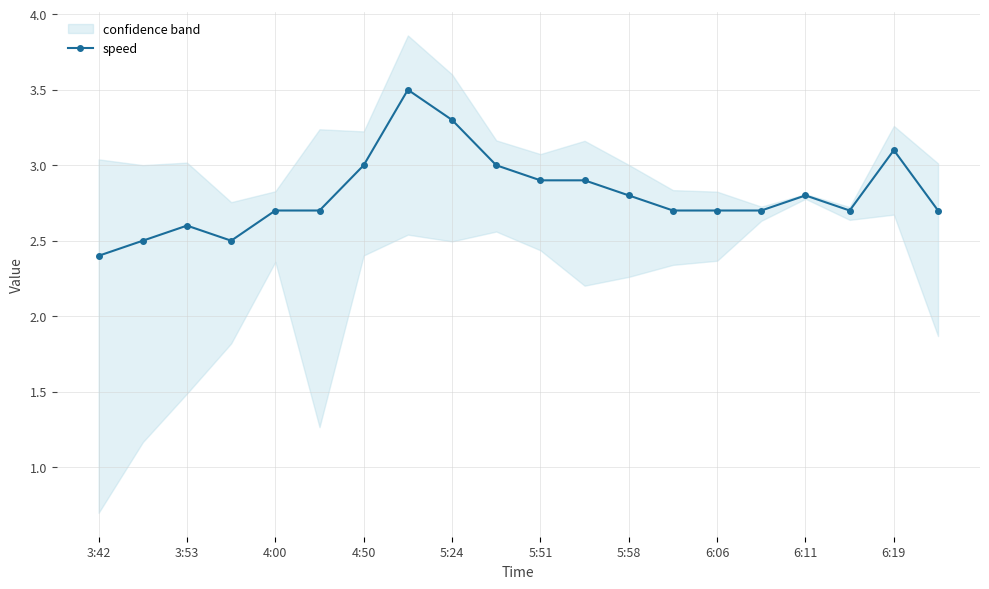

What is the maximum value for speed?

3.5